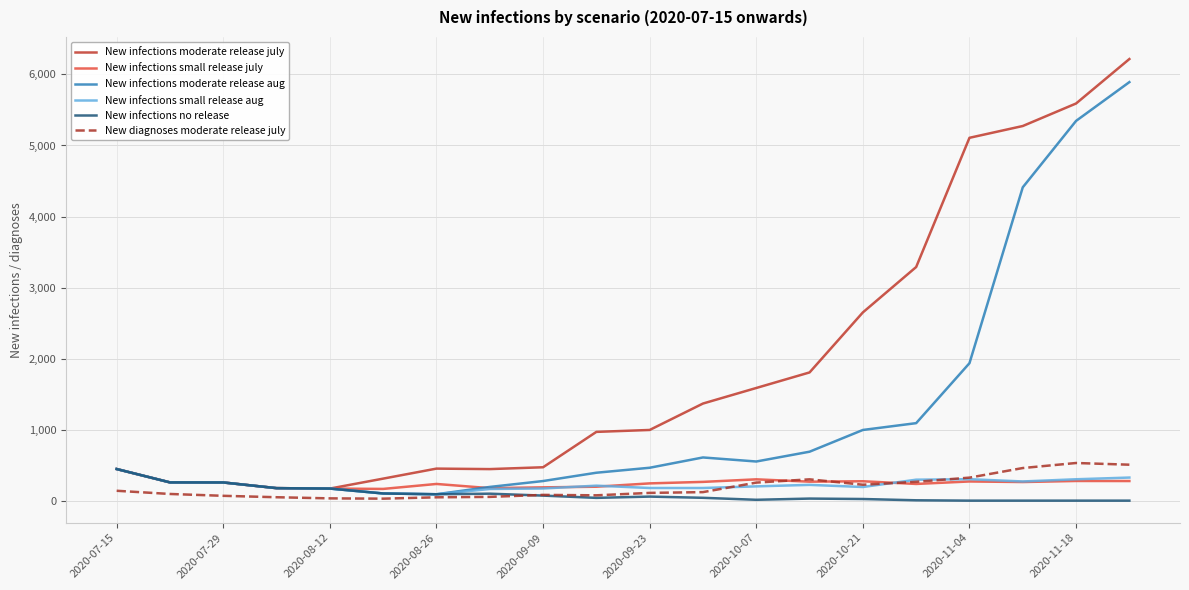

Which series has the largest total across all categories?

New infections moderate release july